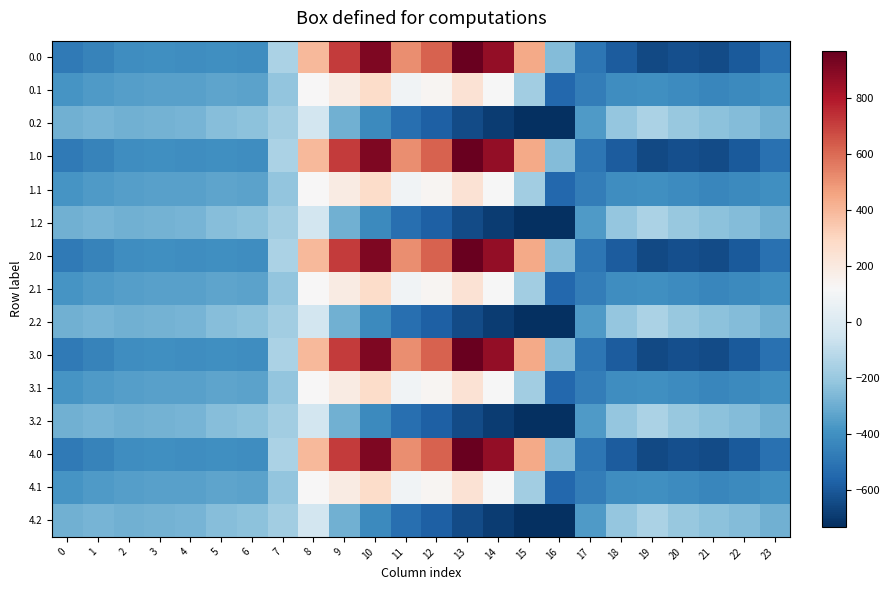

What is the spread (max minus min) of values at 14?

1557.7